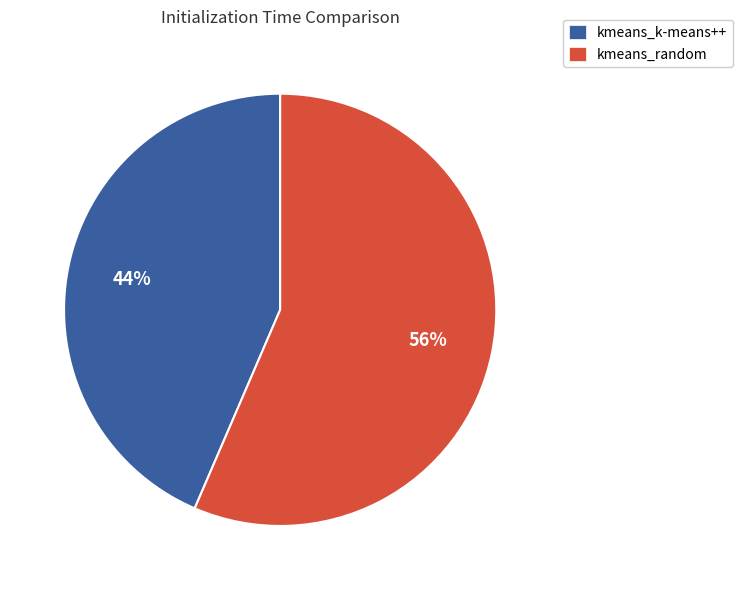

What is the majority slice?

kmeans_random